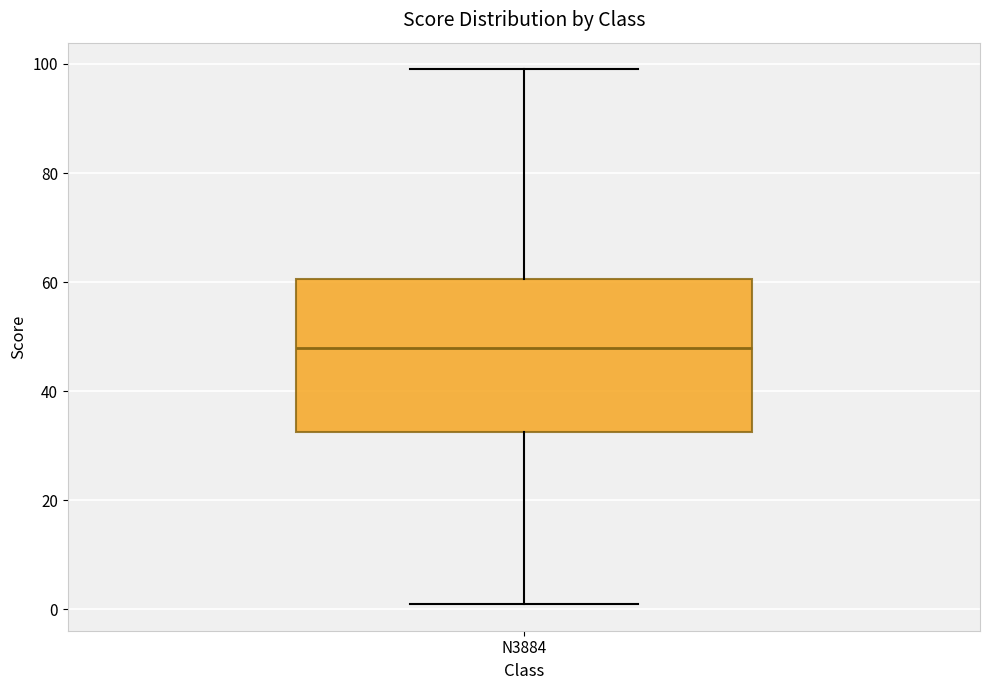

Transcribe this box plot: give where the median line is, the range the box spans, and where the two whiskers end, as read against the y-axis. The values are not printed on the chart, so give them approximately, as read against the axis.

median 48, box 32 to 60, whiskers 2 to 100